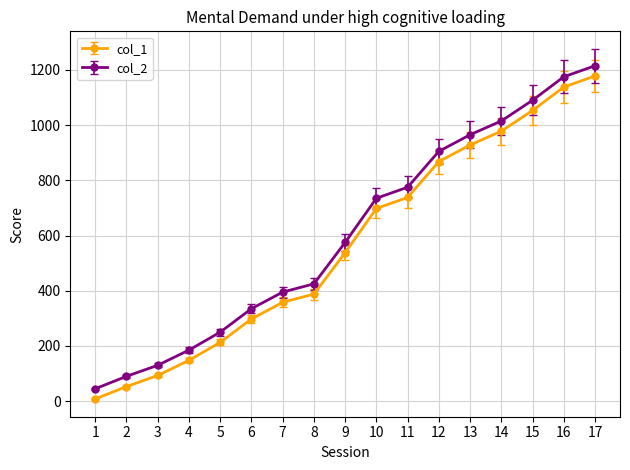

The value of col_1 at 14 is 978. True or false?

True